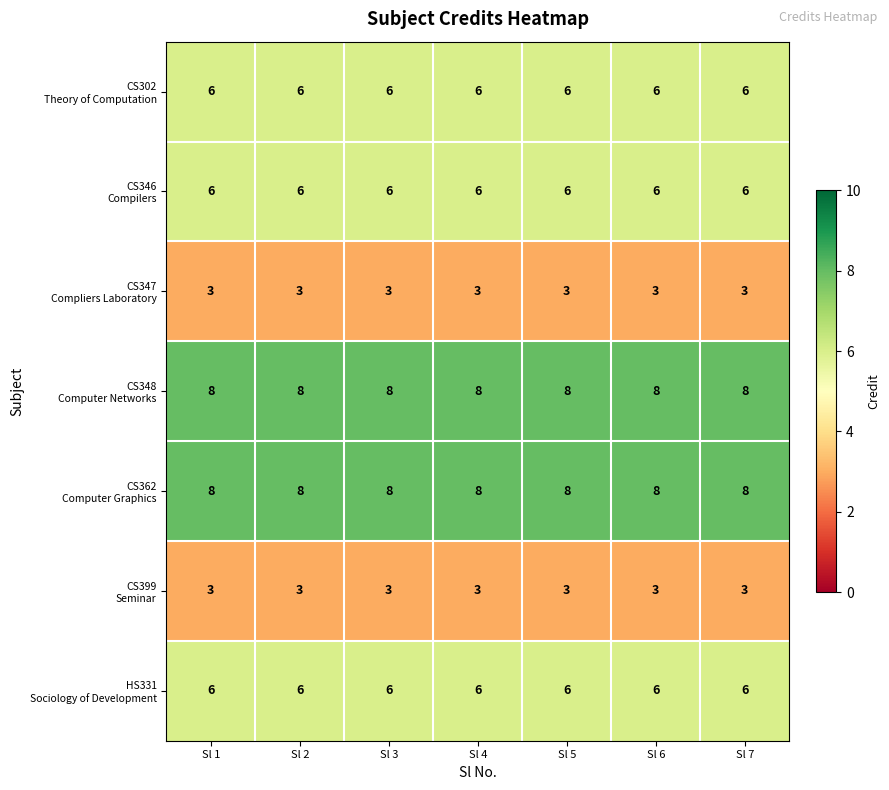

What is the minimum value shown in the chart?

3